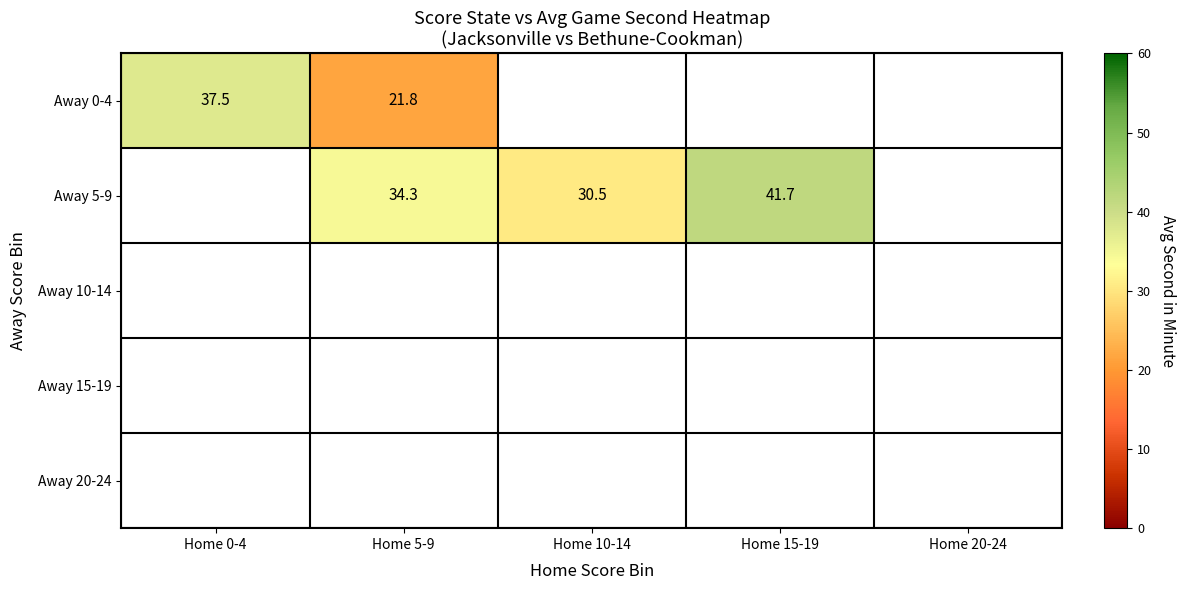

The Away 0-4 series shows 8.2 at Home 5-9. True or false?

False